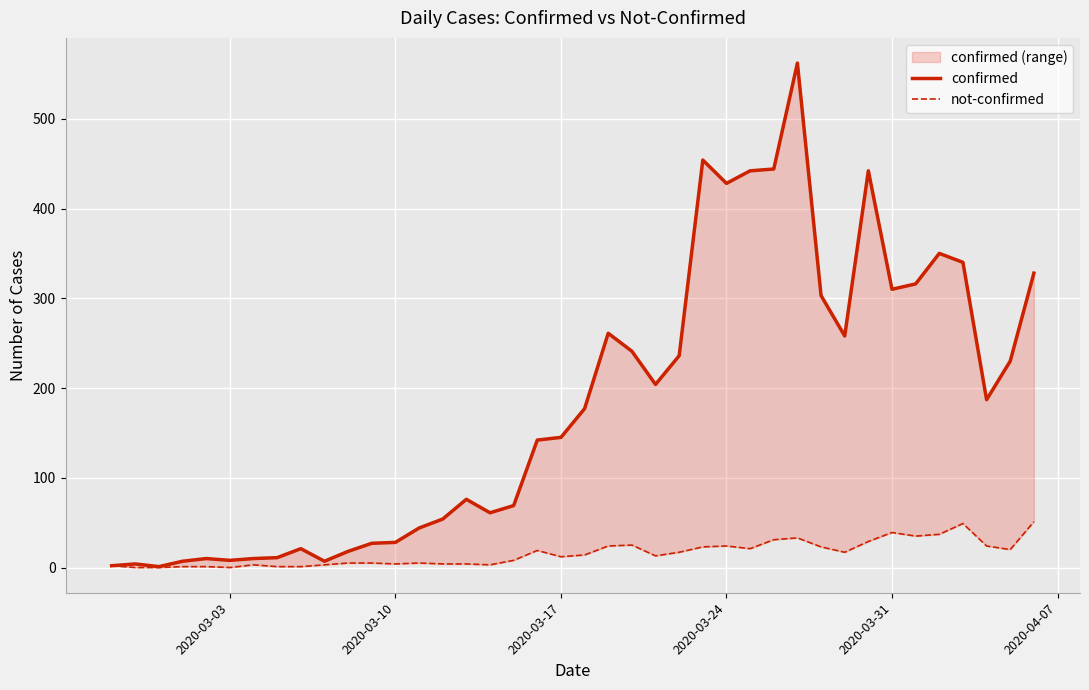

How many lines are shown in the chart?

2